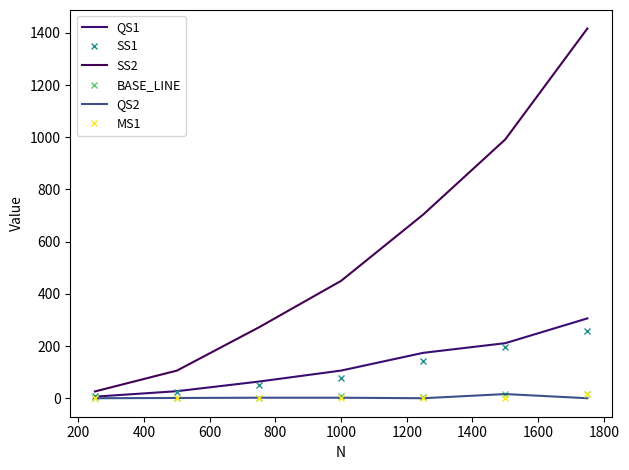

Does the chart display data point markers on the line(s)?

No